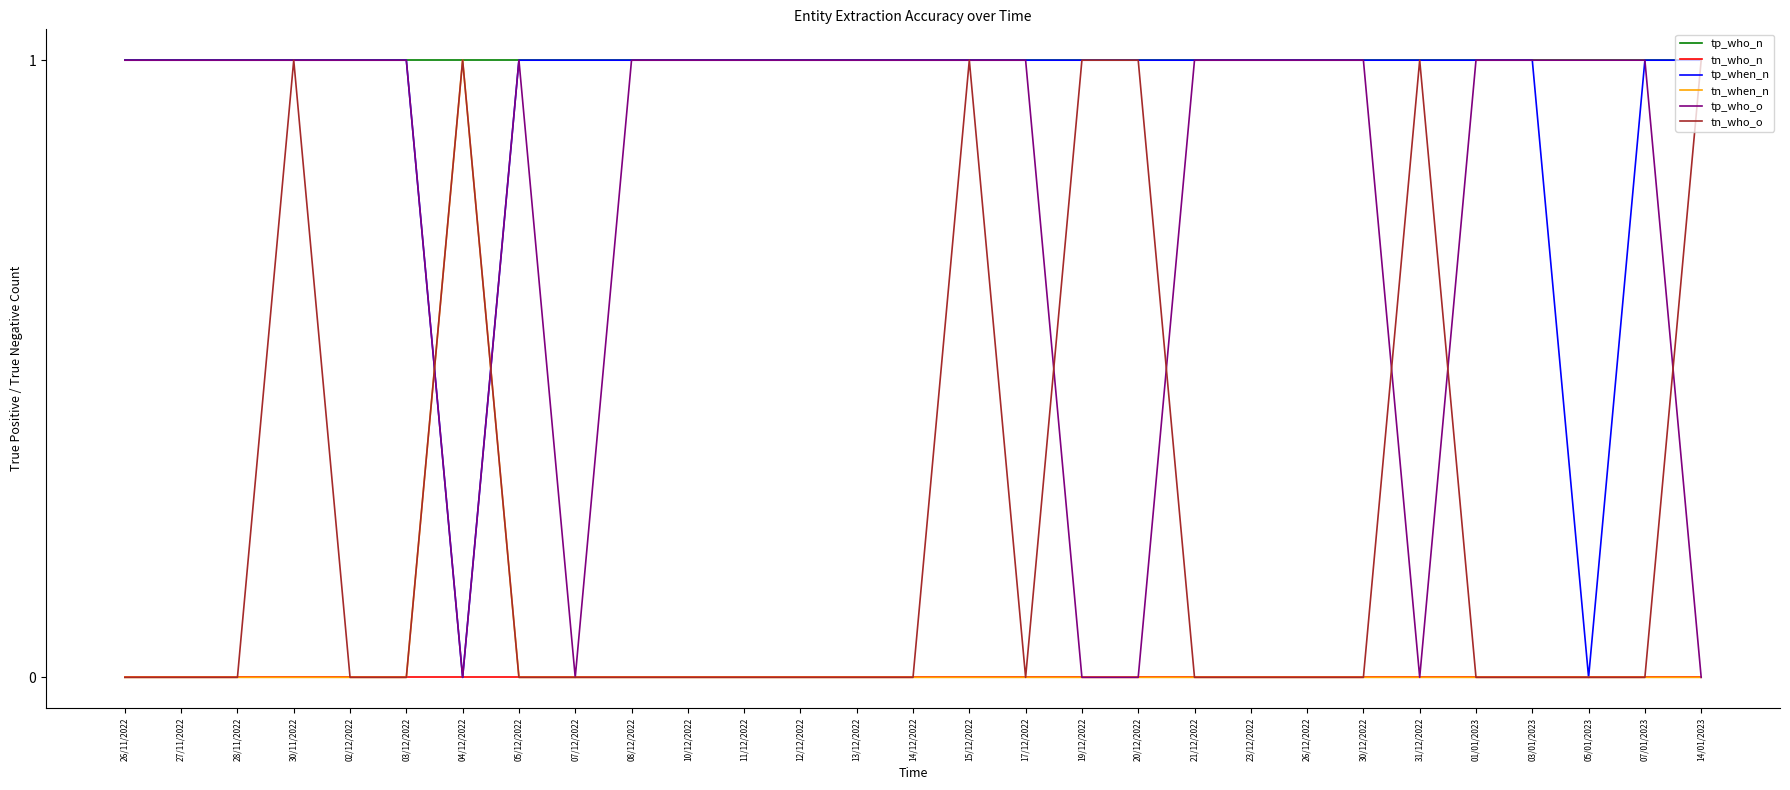

What are all the series names shown in the legend?

tp_who_n, tn_who_n, tp_when_n, tn_when_n, tp_who_o, tn_who_o